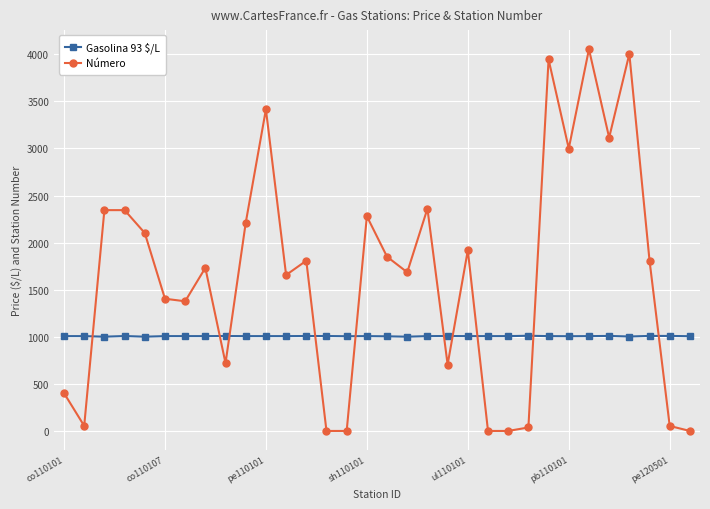

How many values in the Gasolina 93 $/L series are below 1007?

8